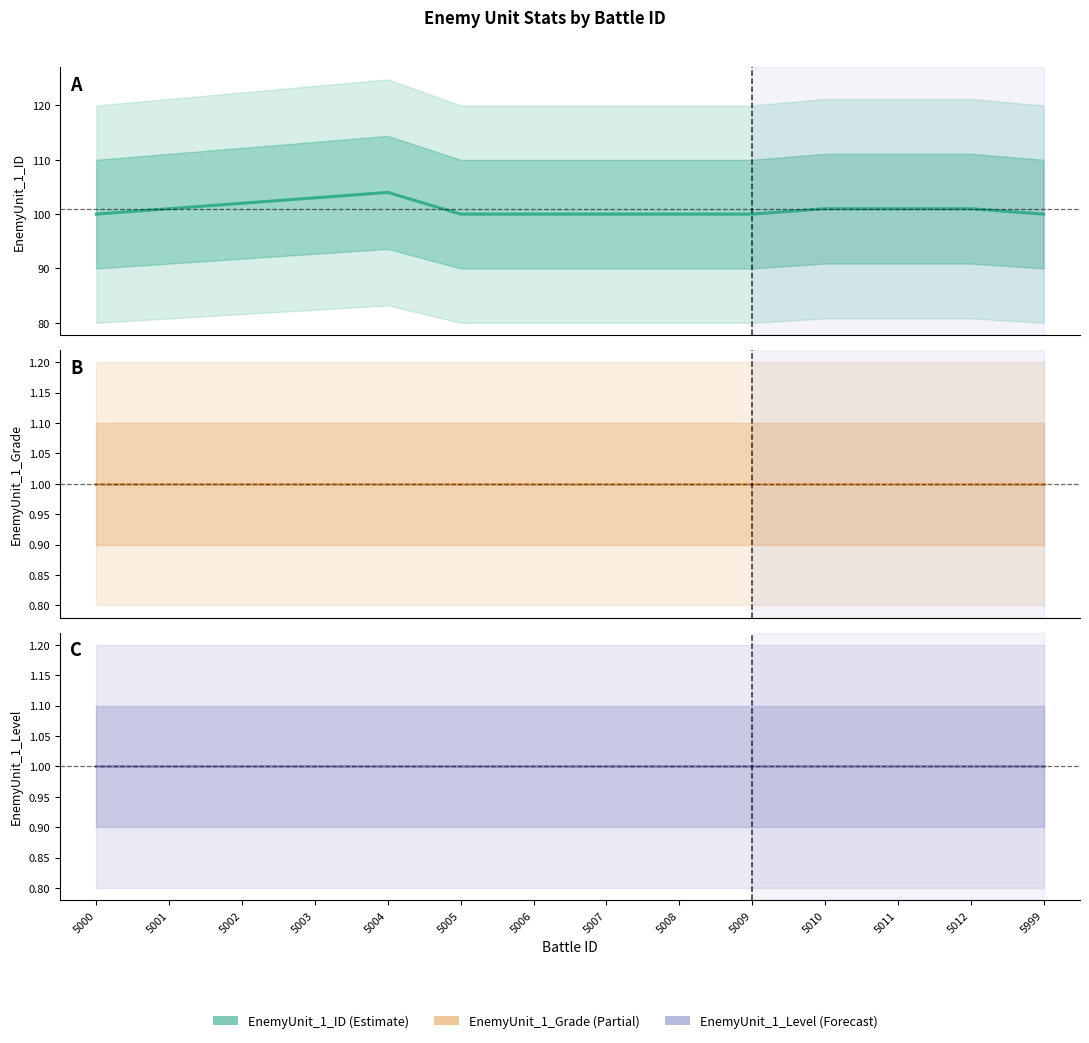

What is the sum of the EnemyUnit_1_Level values at 5004 and 5012?

2